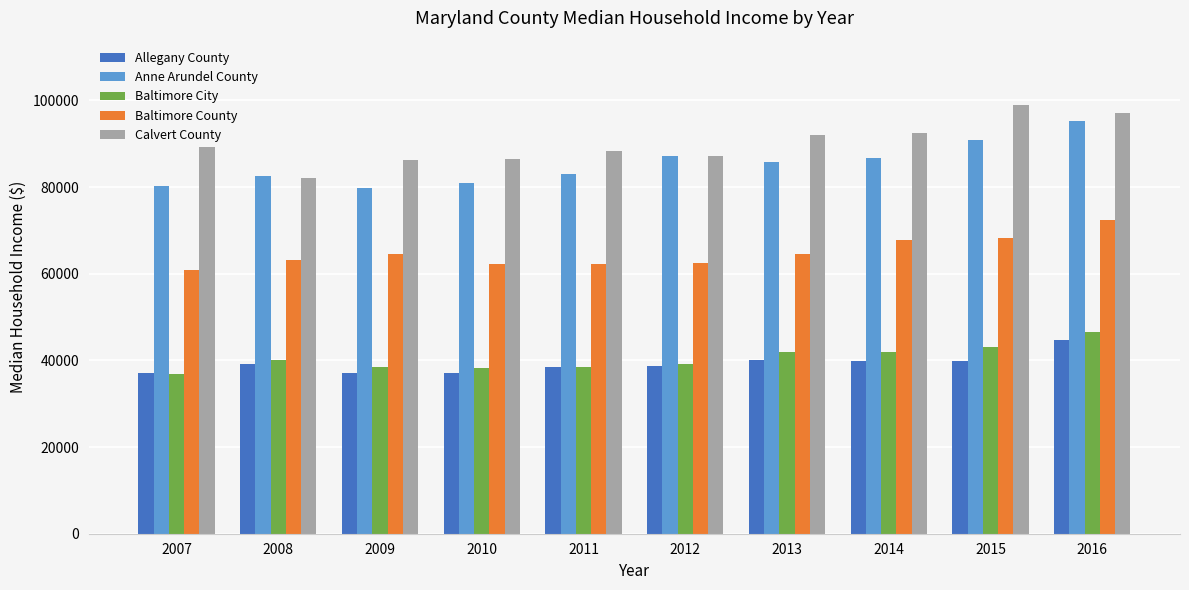

Which series changed the most between 2013 and 2014?

Baltimore County